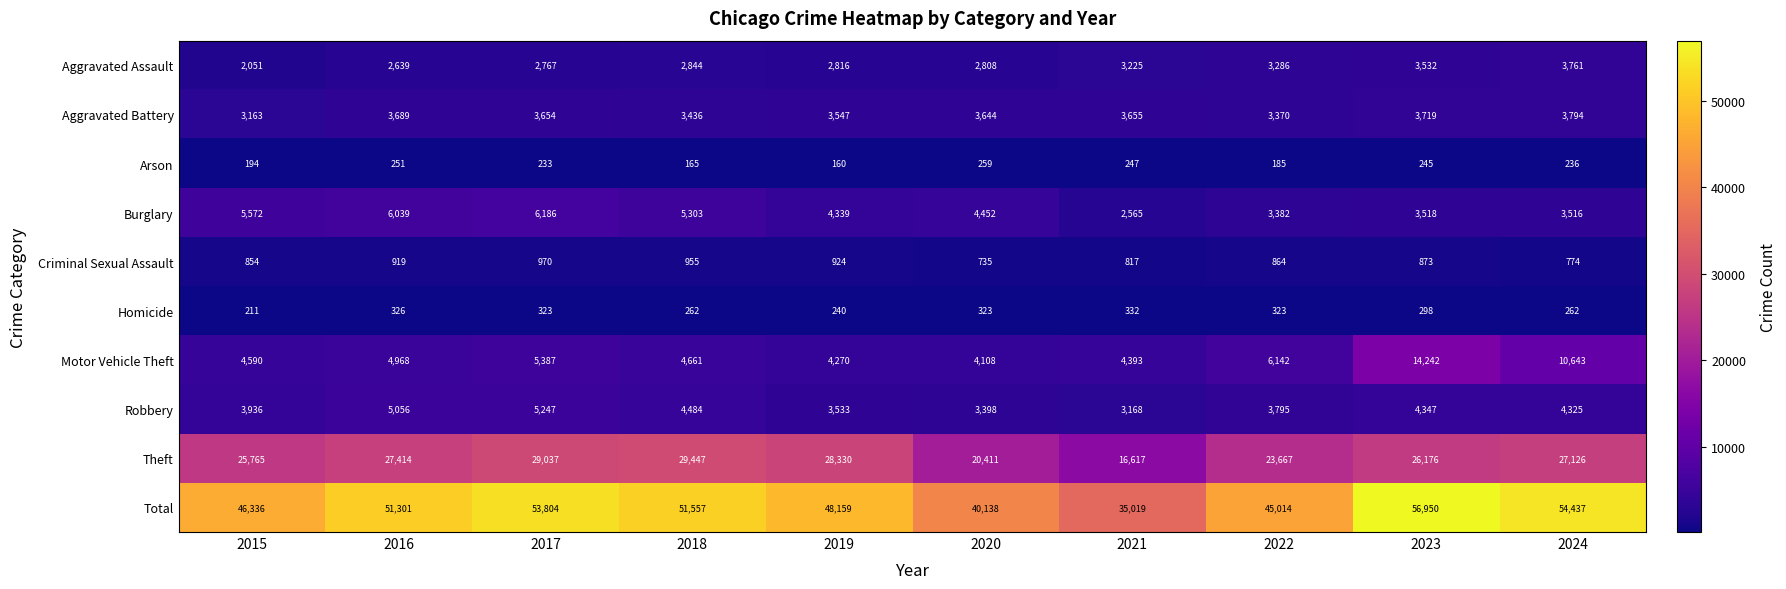

At which label is Burglary closest to 4375?

2019